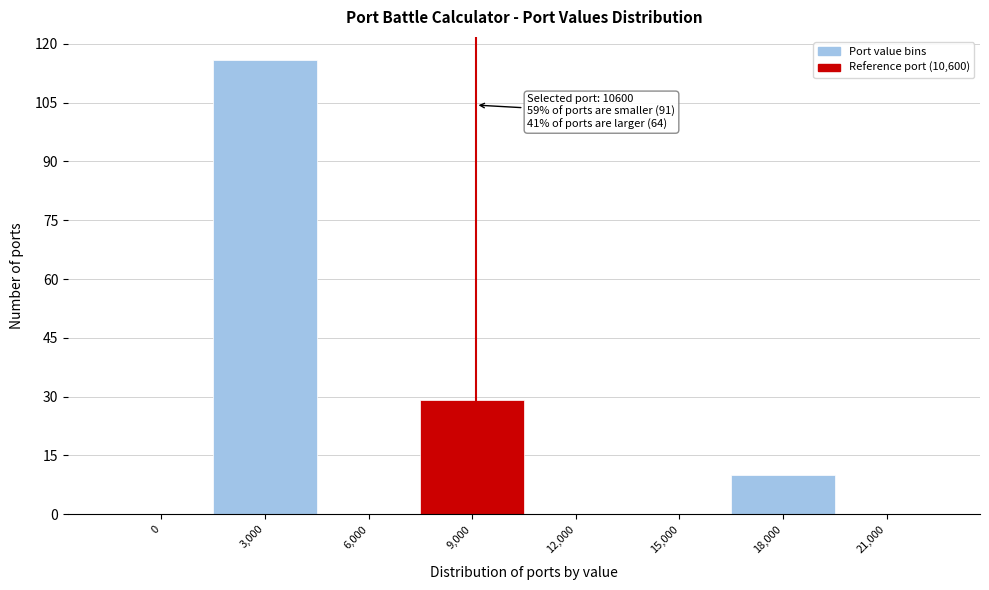

Reading right to left, what are all the values shown in this chart?

21,000=0	18,000=10	15,000=0	12,000=0	9,000=29	6,000=0	3,000=116	0=0